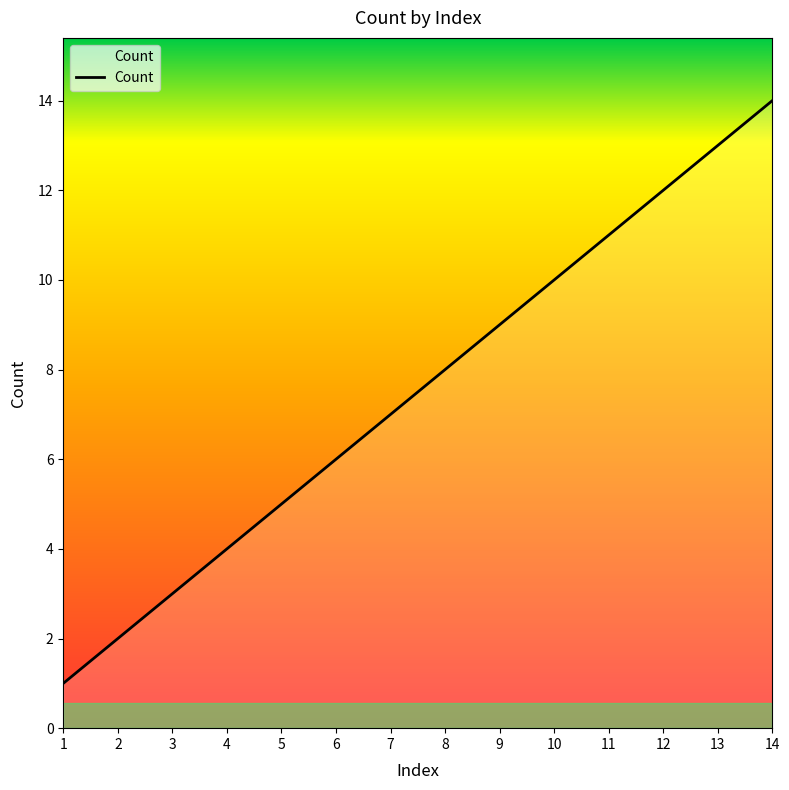

What is the sum of the values at 8 and 7?

15